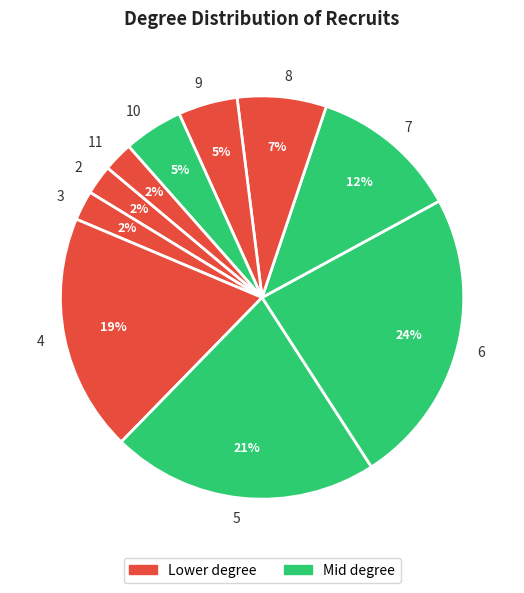

What percentage is the 4 slice, to the nearest percent?

19%